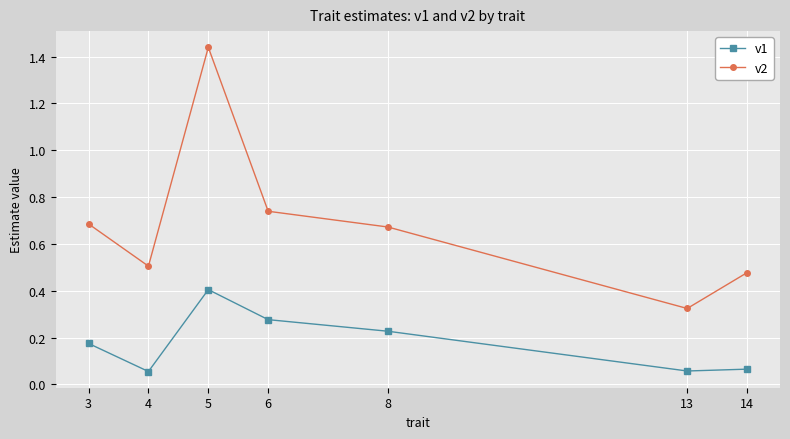

What are all the series names shown in the legend?

v1, v2